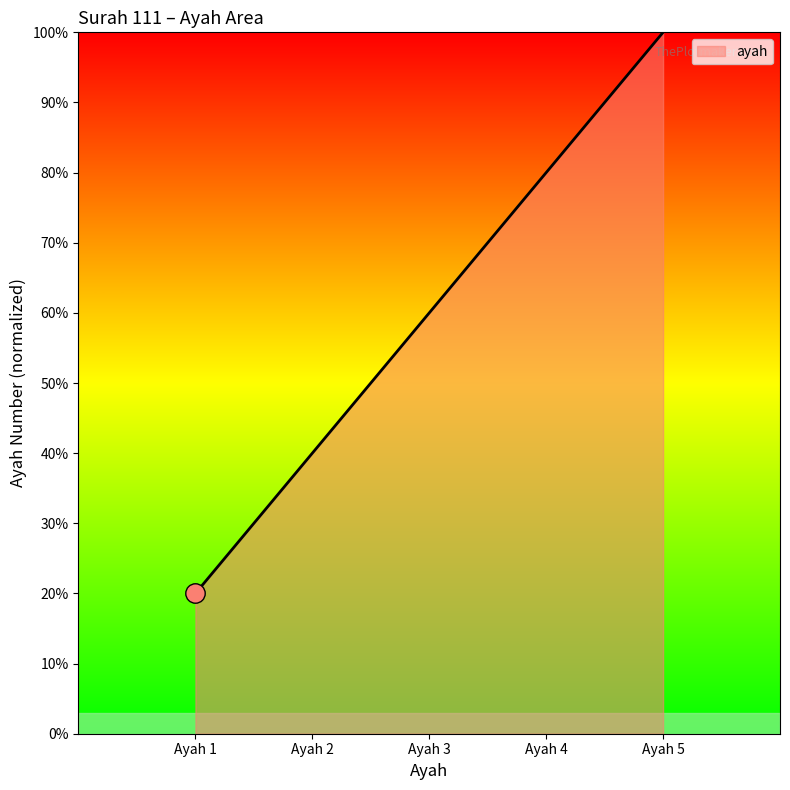

List the labels in order of value, largest first.

Ayah 5, Ayah 4, Ayah 3, Ayah 2, Ayah 1